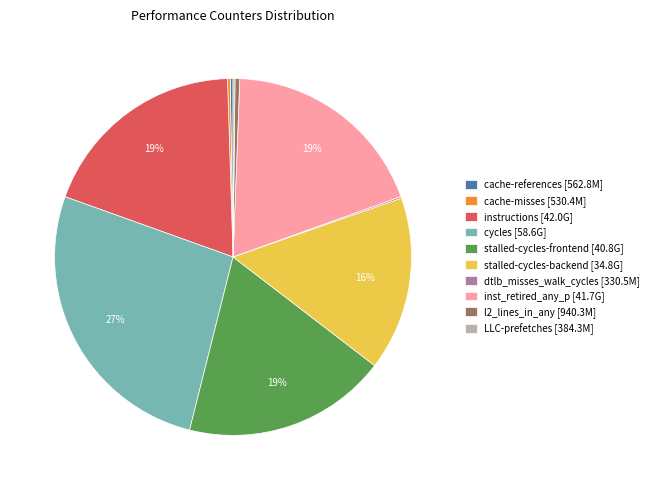

True or false: stalled-cycles-frontend [40.8G] accounts for 19% of the total.

True